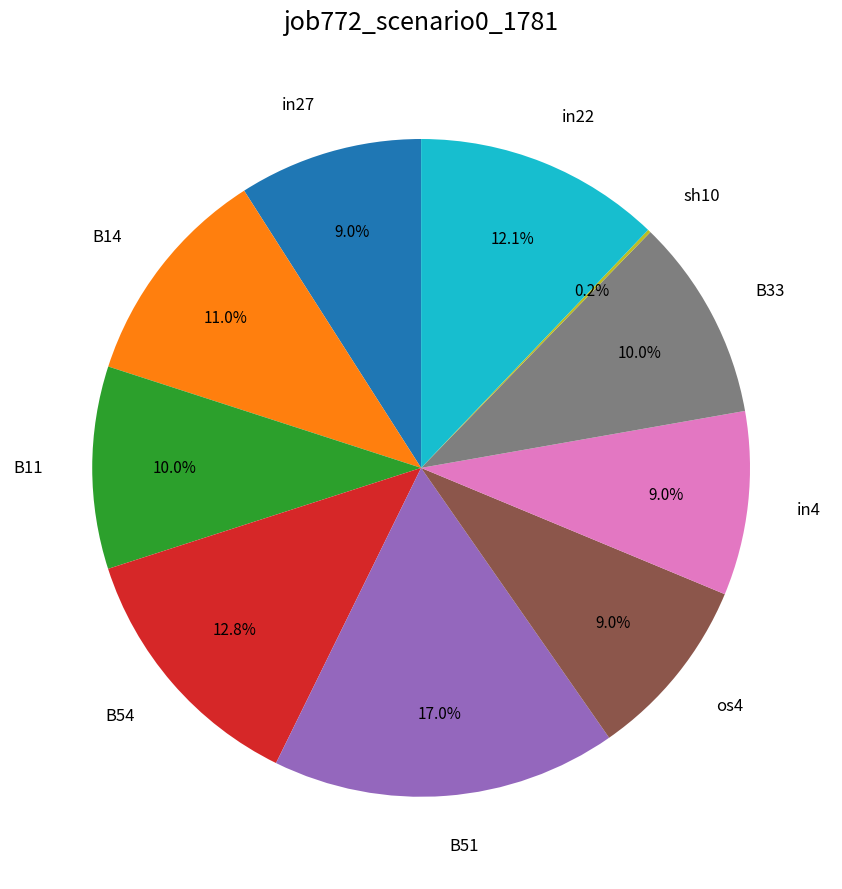

Does any single category account for the majority?

No